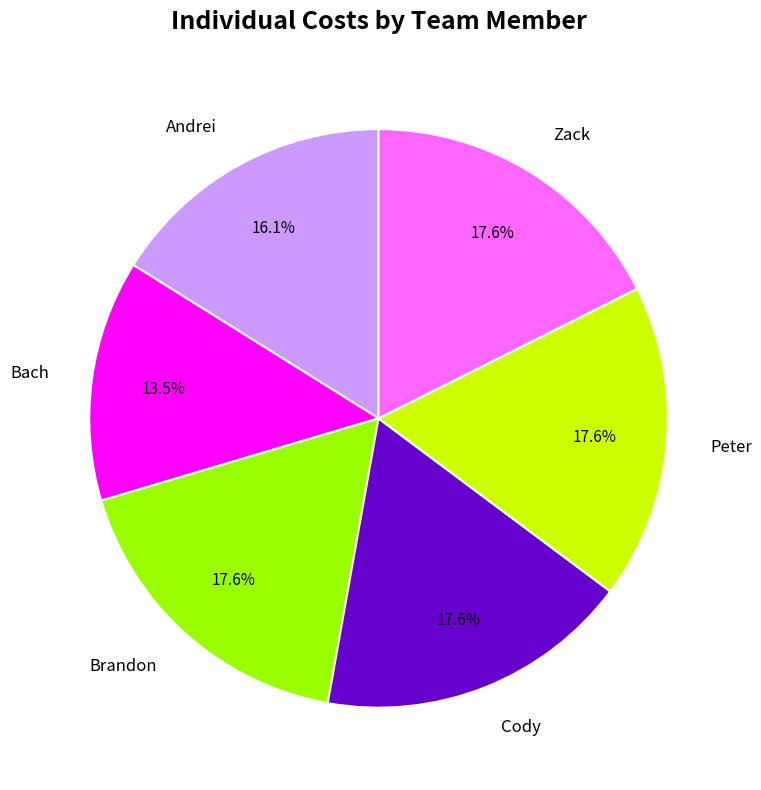

Which slice is the smallest?

Bach